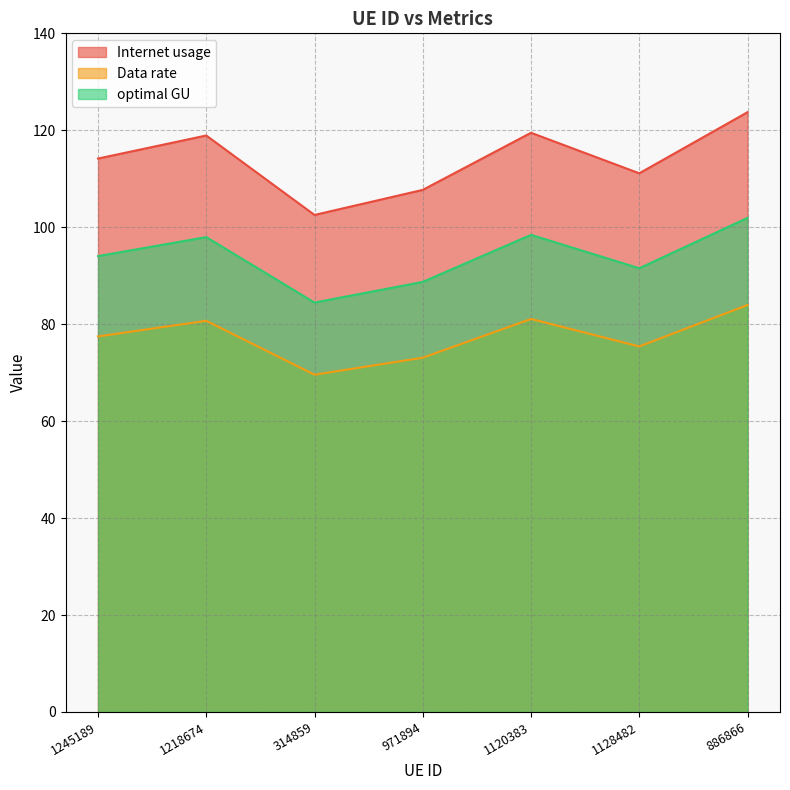

Which has a higher value, 971894 or 1245189?

1245189